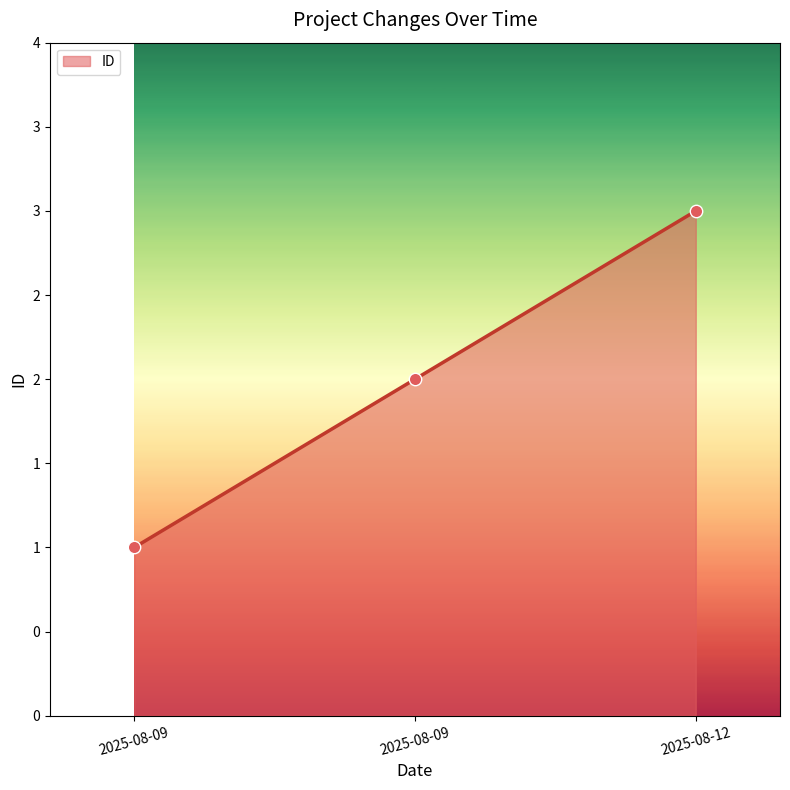

Is this an area chart (filled region under the line)?

Yes